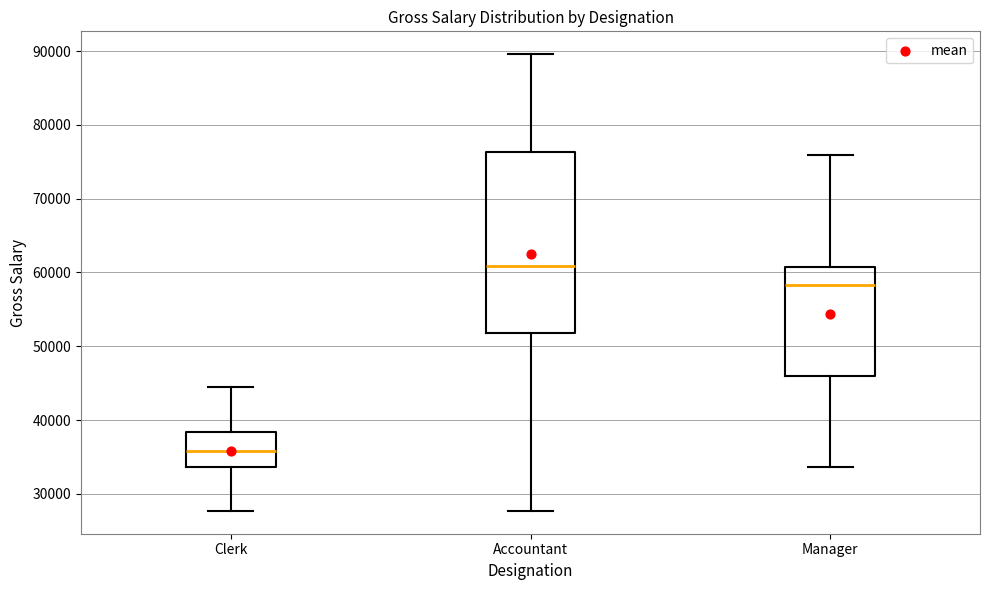

Reading left to right, transcribe this box plot: for each box, give where its median line is, the range the box spans, and where its two whiskers end, as read against the y-axis. The values are not printed on the chart, so give them approximately, as read against the axis.

Clerk: median 36000, box 34000 to 38000, whiskers 28000 to 44000
Accountant: median 61000, box 52000 to 76000, whiskers 28000 to 90000
Manager: median 58000, box 46000 to 61000, whiskers 34000 to 76000